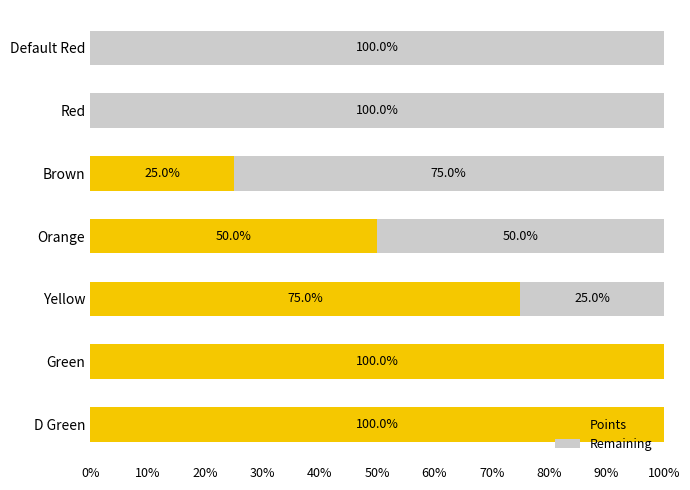

Count the number of data series in this chart.

2